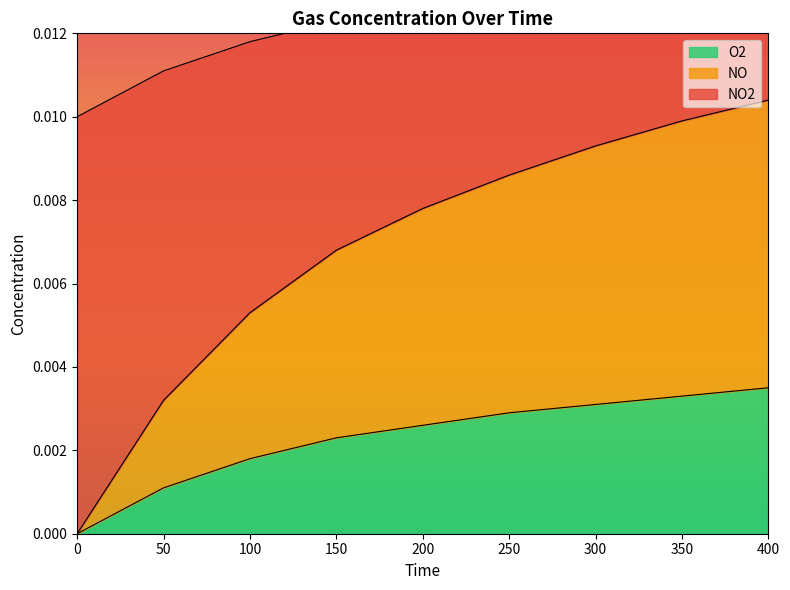

The value of NO2 at 50 is 0.0. True or false?

False